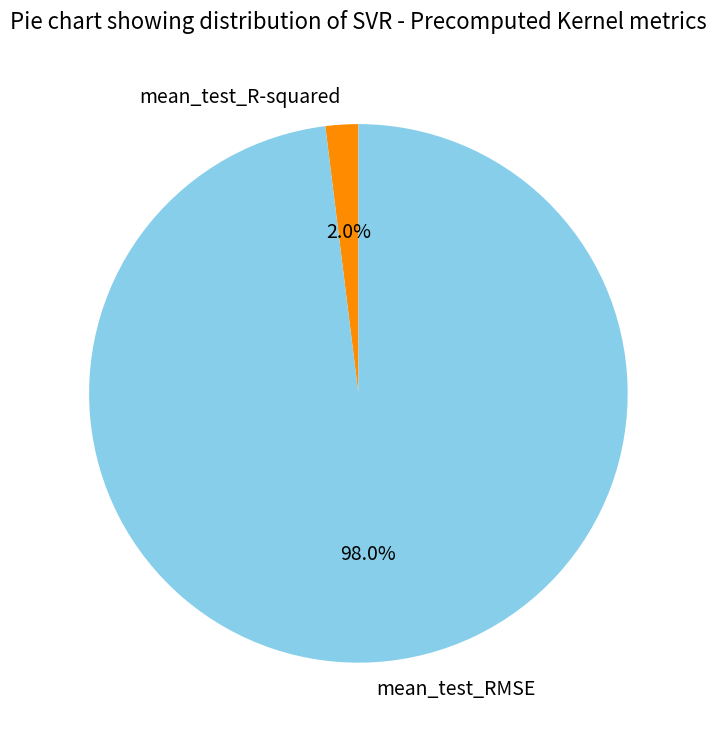

To the nearest percent, what portion does mean_test_R-squared represent?

2%